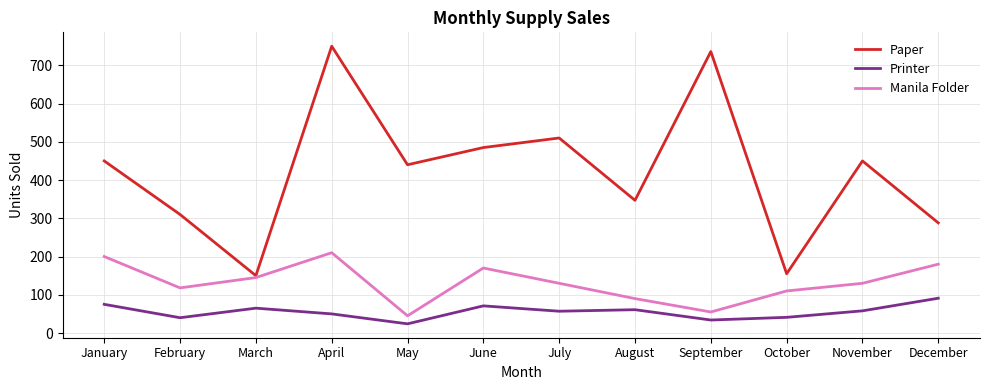

In Printer, how many points are lower than both neighbors (excluding endpoints)?

4